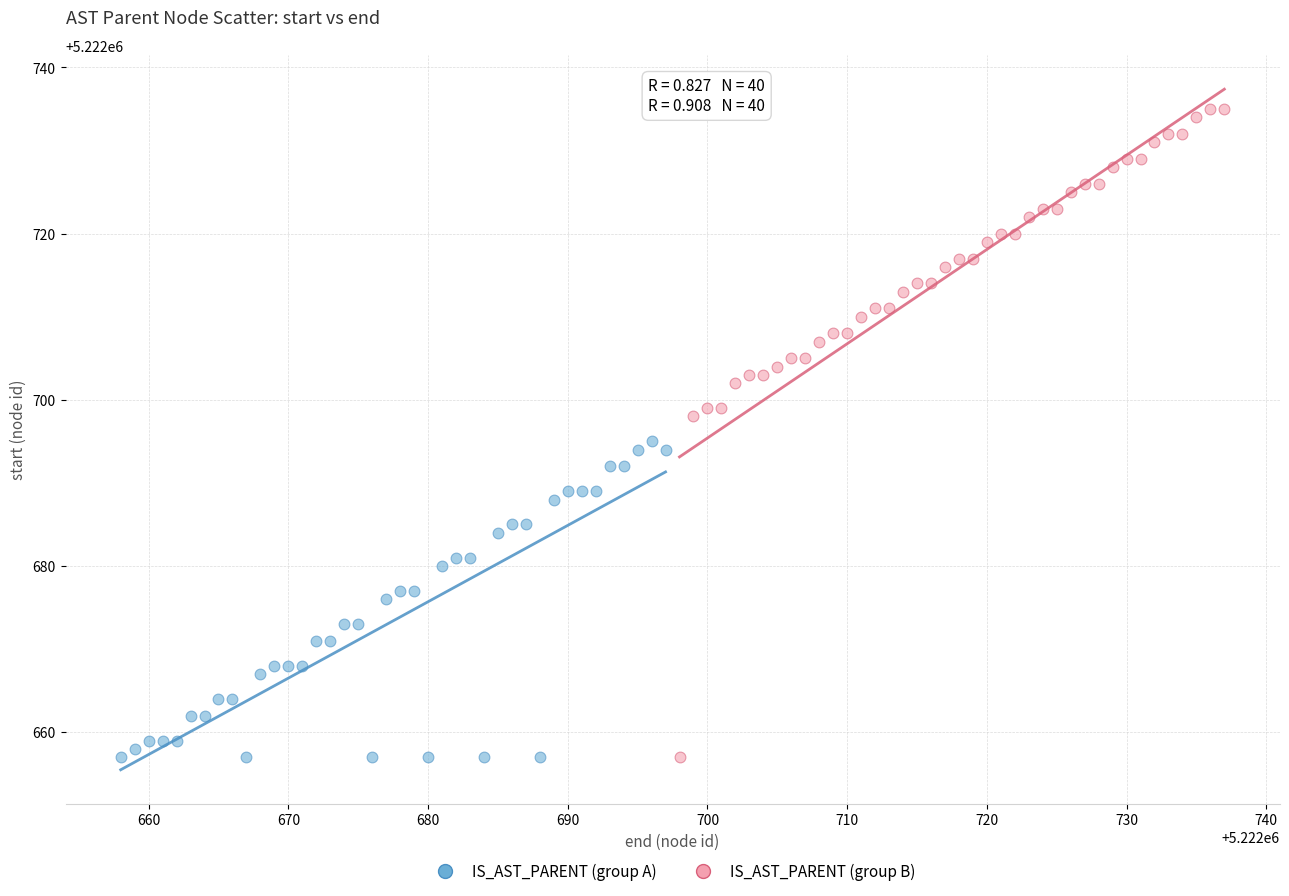

What are all the series names shown in the legend?

IS_AST_PARENT (group A), IS_AST_PARENT (group B)